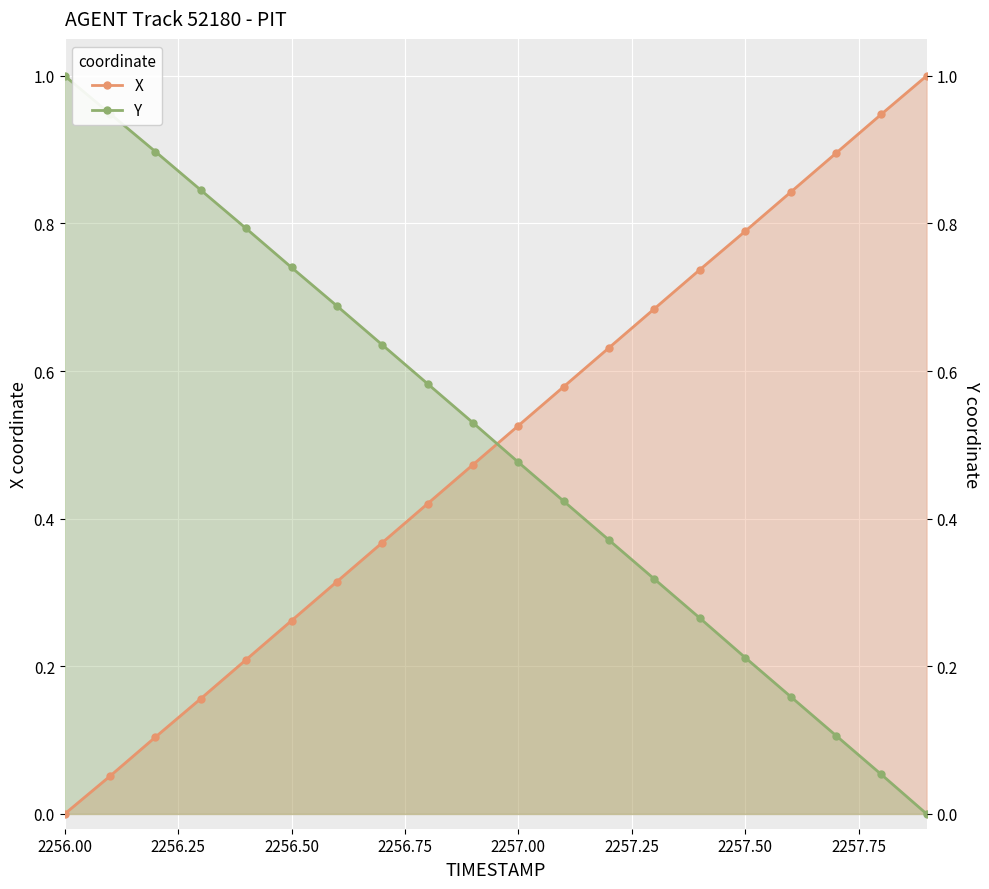

What is the value of the Y point at the 10th from the left?

0.5